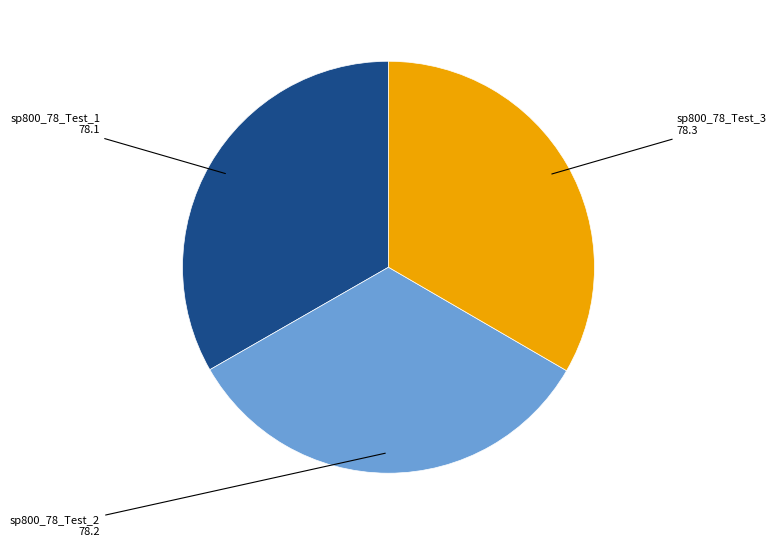

How many segments does this pie chart have?

3